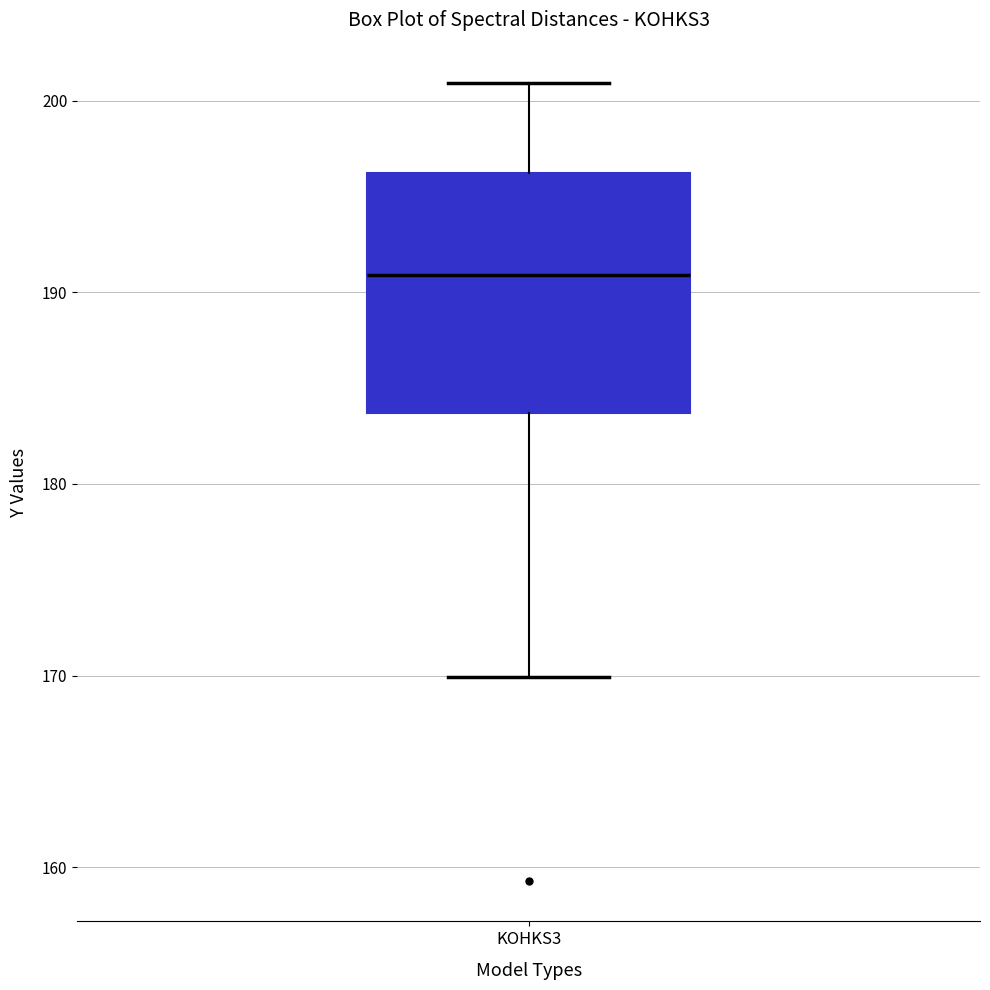

Where does the median line of the box for KOHKS3 sit on the y-axis? The values are not printed on the chart, so give them approximately, as read against the axis.

191